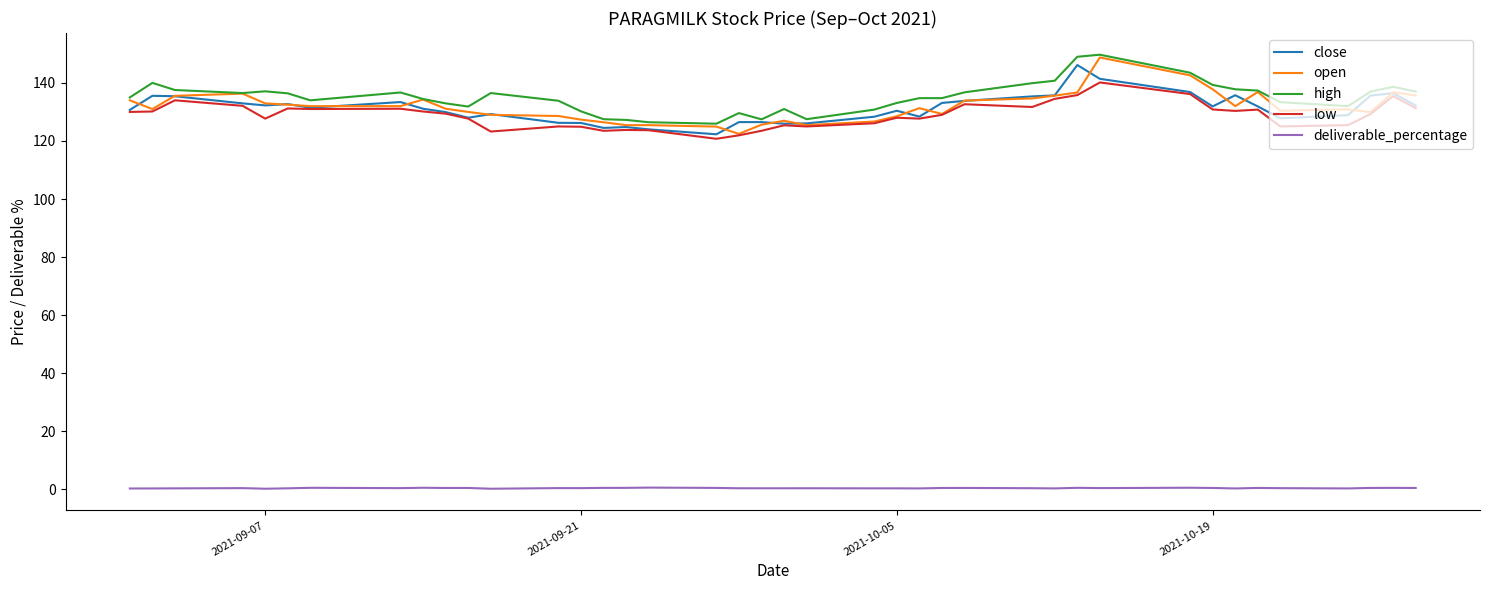

True or false: open and close intersect in this chart.

True